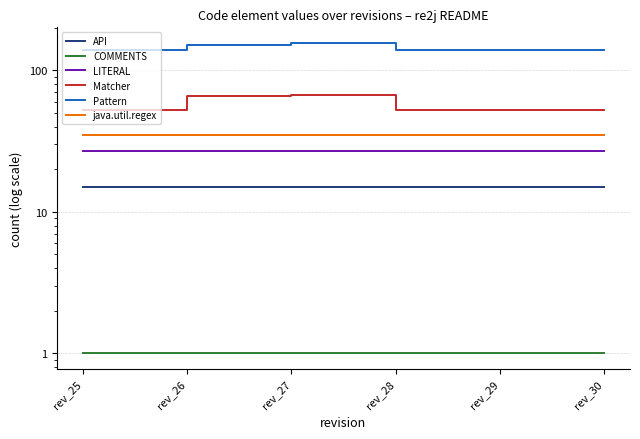

Which series has the largest range (max minus min)?

Pattern